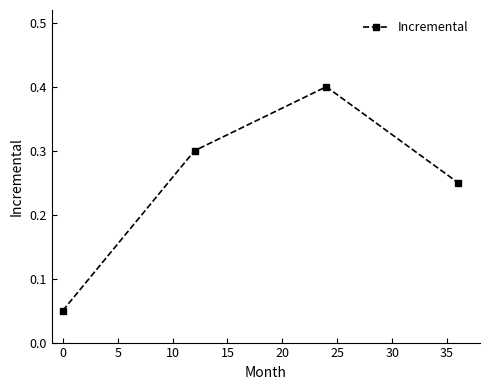

What is the sum of all values?

1.0